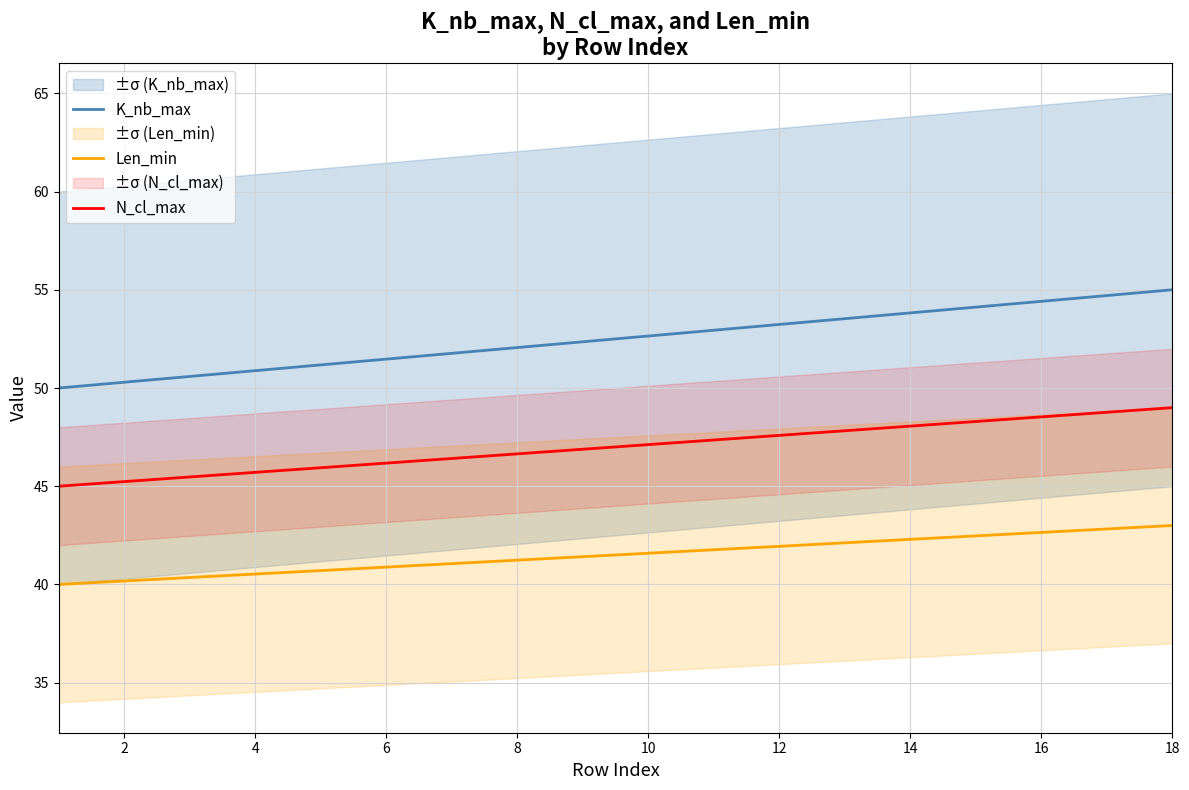

Which series has the widest spread of values?

K_nb_max